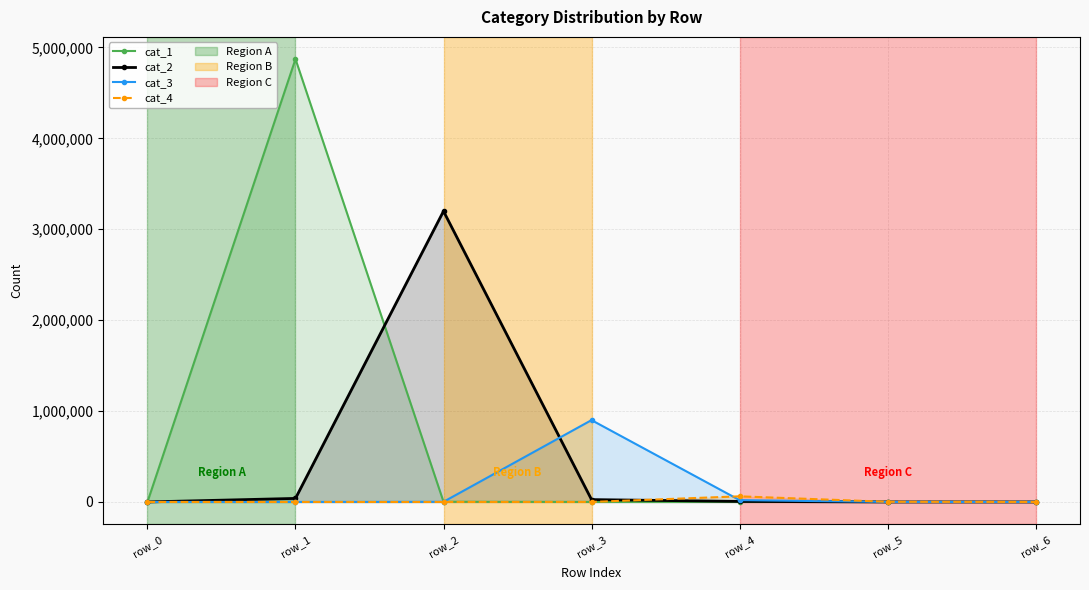

Which series has the largest range (max minus min)?

cat_1